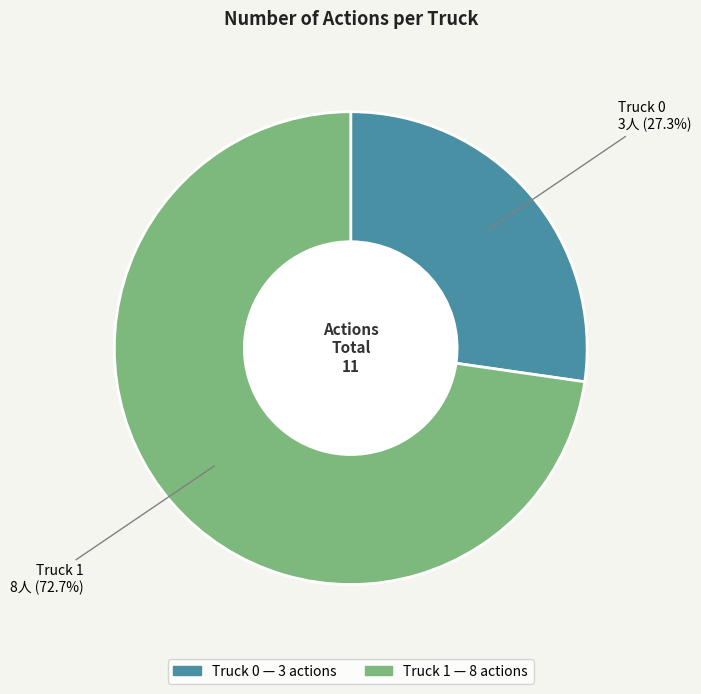

To the nearest percent, what percentage of the pie is Truck 1?

73%